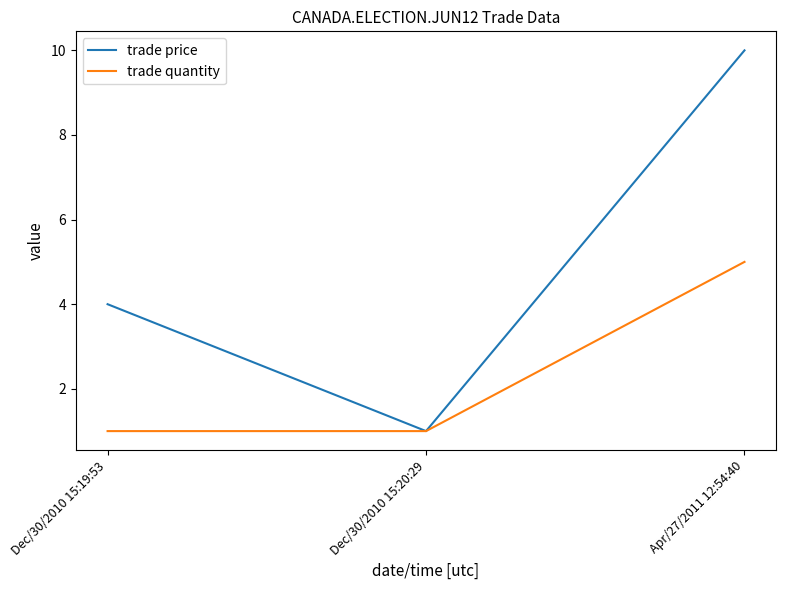

The value of trade price at Apr/27/2011 12:54:40 is 6. True or false?

False